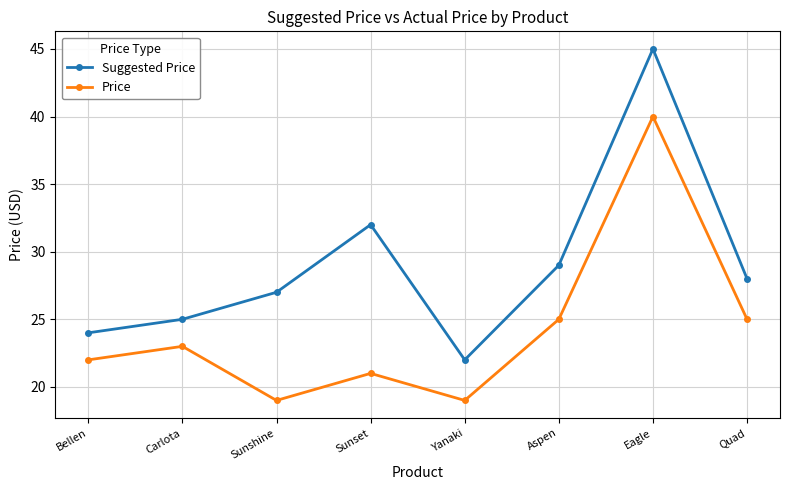

True or false: Price has more than 1 points higher than both neighbors.

True